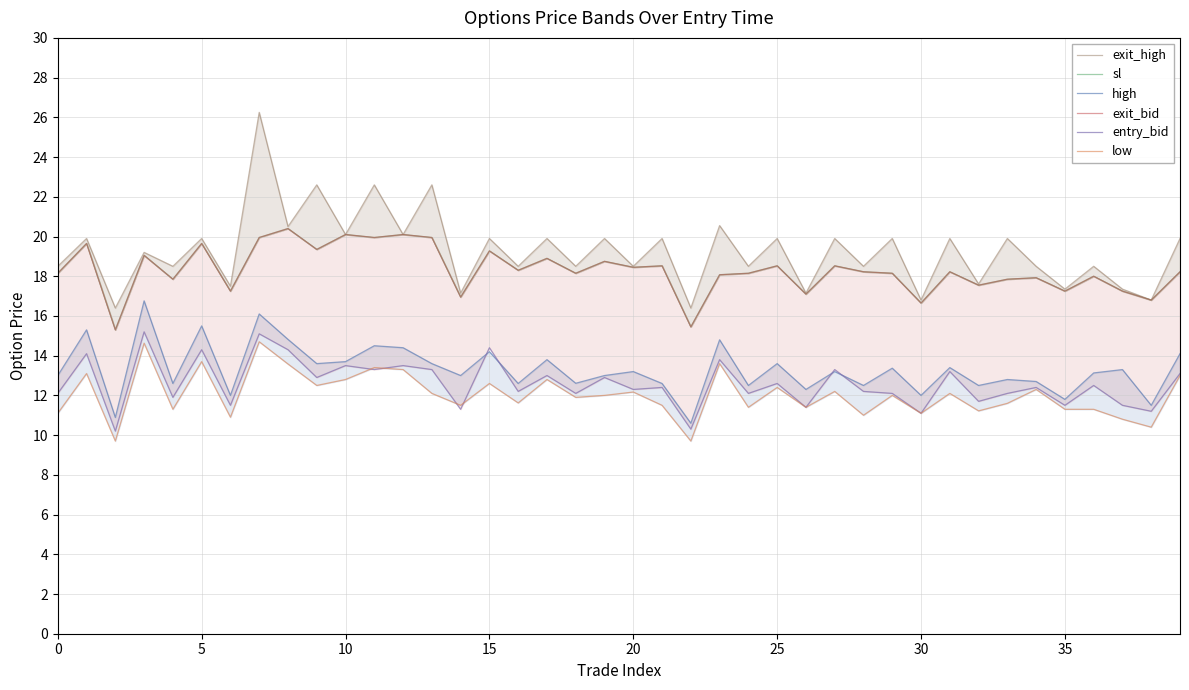

How many distinct data groups are displayed?

6